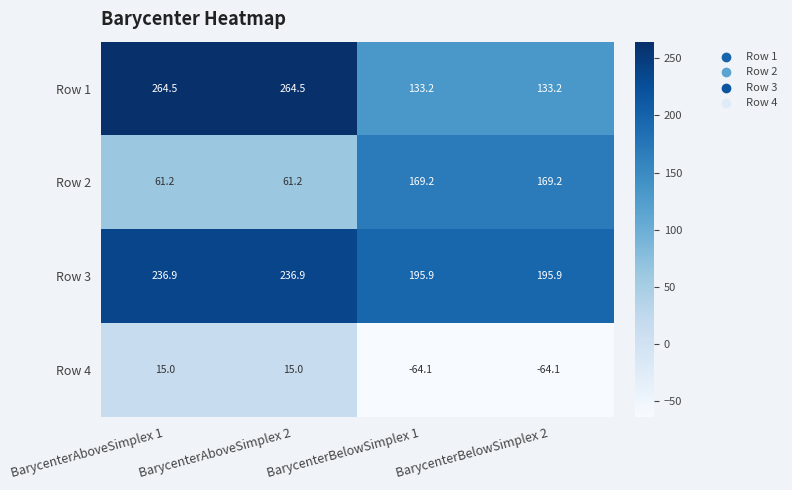

How many data points in Row 4 are less than 15?

2